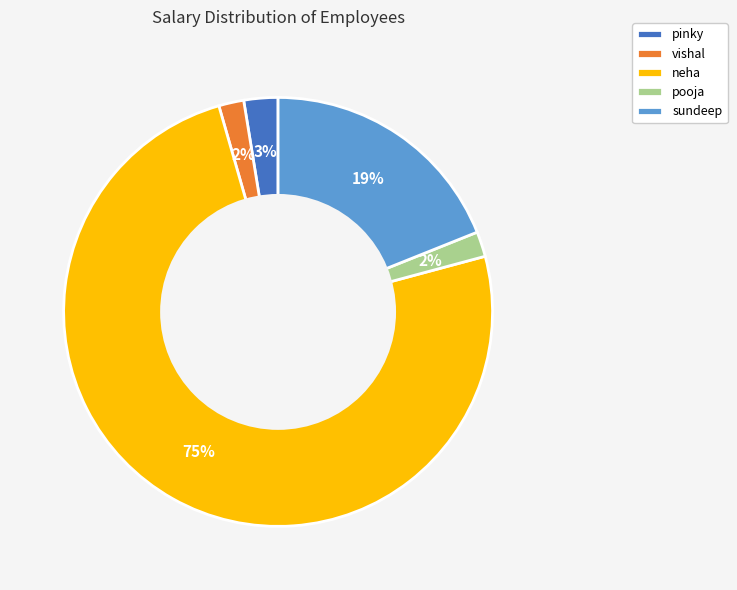

To the nearest percent, what percentage of the pie is sundeep?

19%